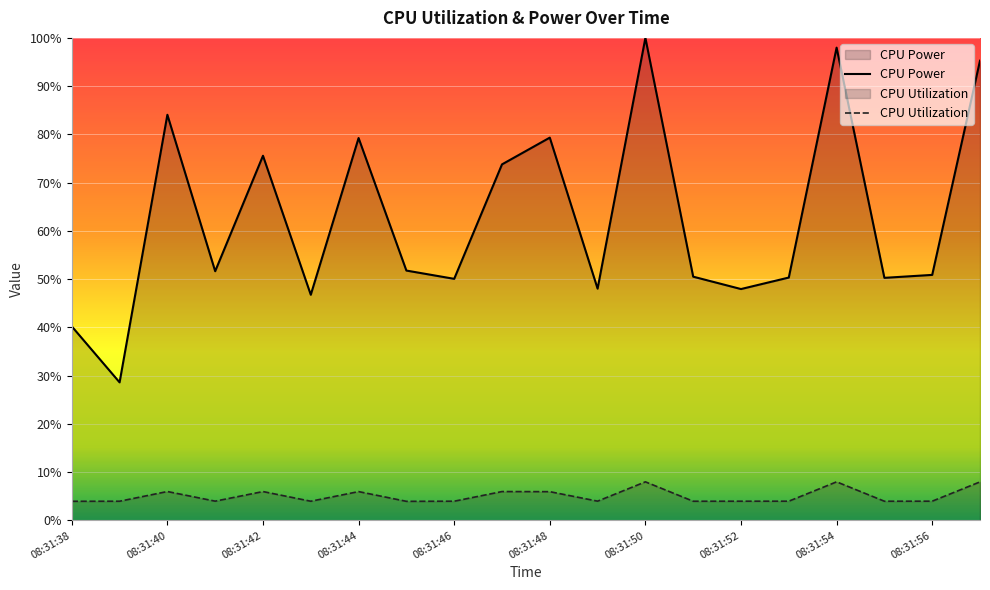

What is the difference between the second highest and minimum values in the CPU Power series?

0.7